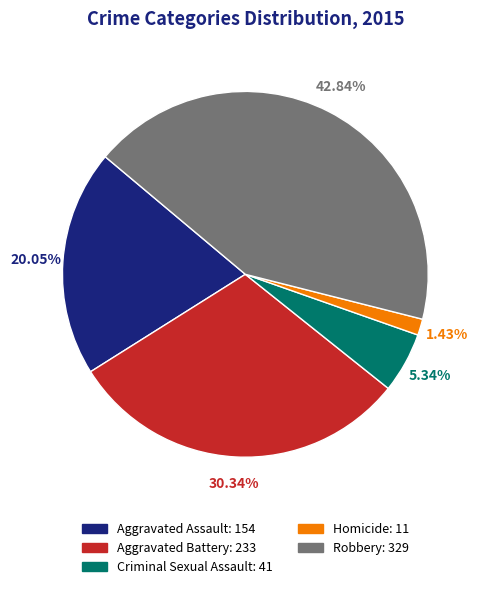

To the nearest percent, what is the average slice percentage?

20%